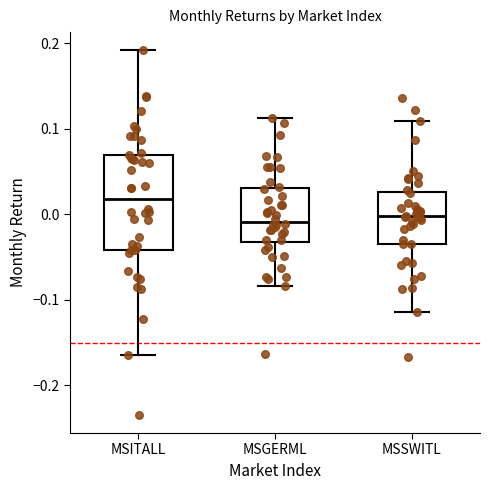

Where does the median line of the box for MSGERML sit on the y-axis? The values are not printed on the chart, so give them approximately, as read against the axis.

-0.01